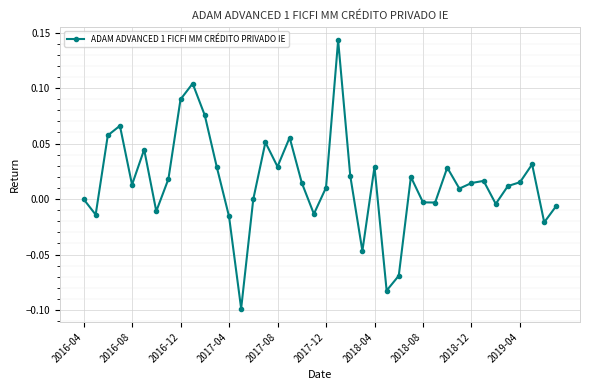

True or false: the data has more than 0 interior local peaks.

True